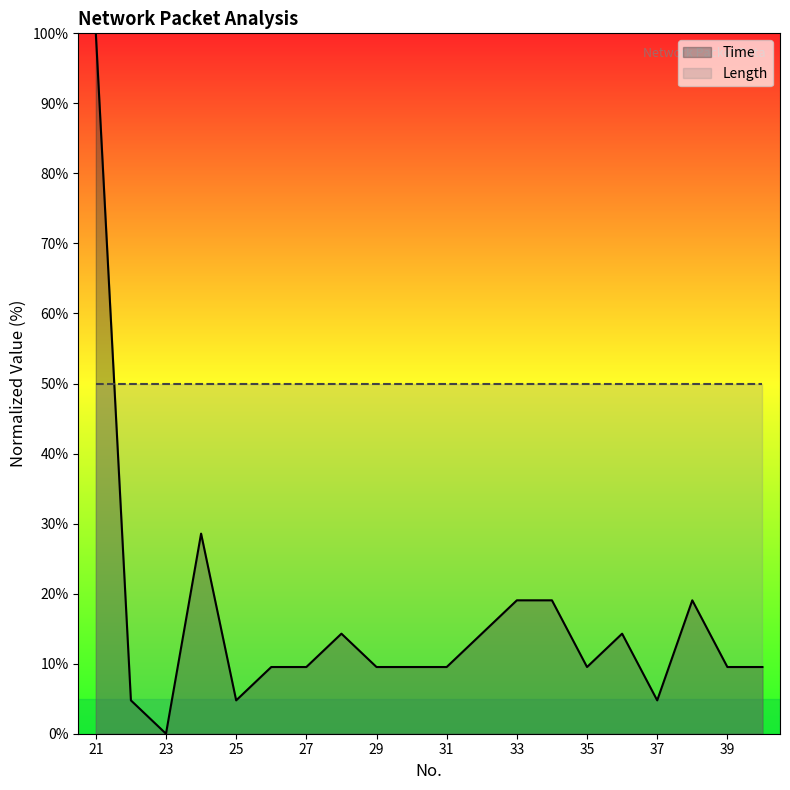

True or false: the data has more than 2 interior local peaks.

True